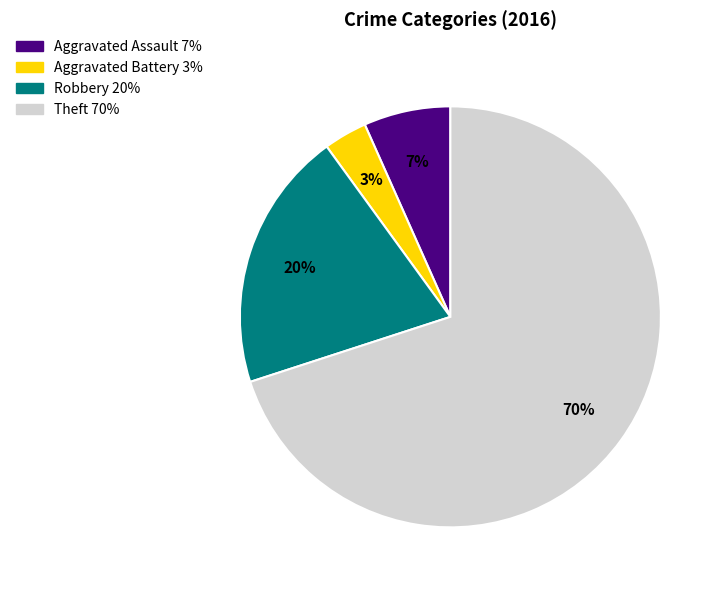

Approximately how many times larger is the value at Aggravated Assault compared to Robbery?

0.3